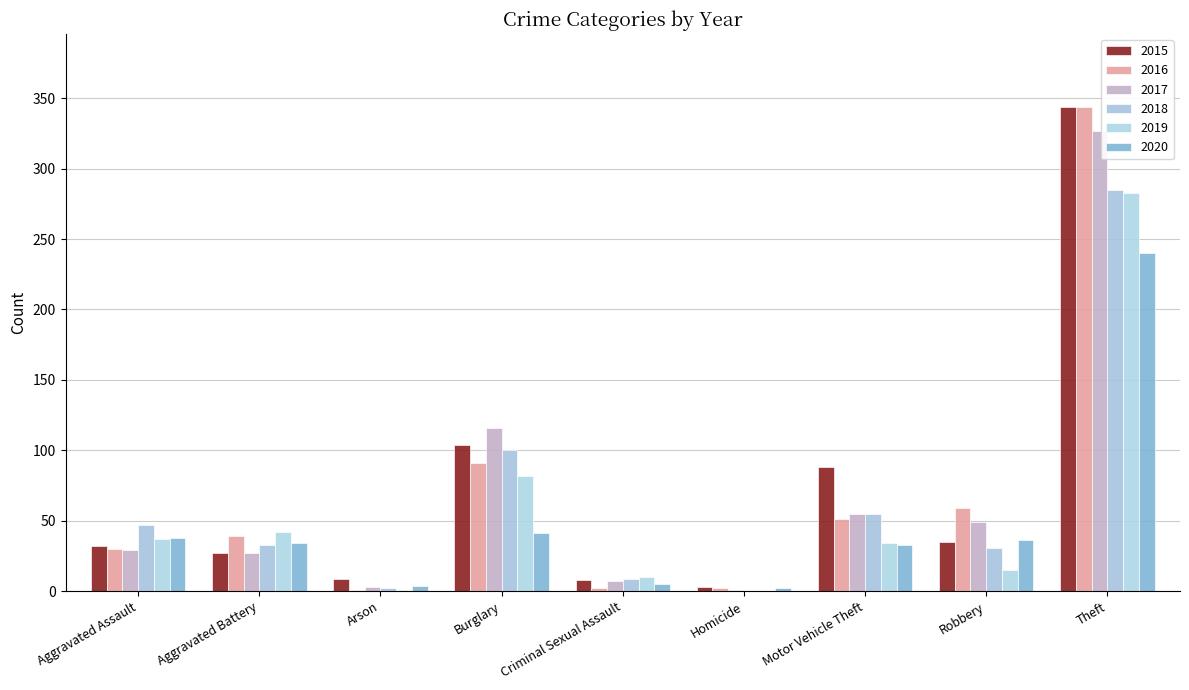

Where is 2019 nearest to the value 141?

Burglary